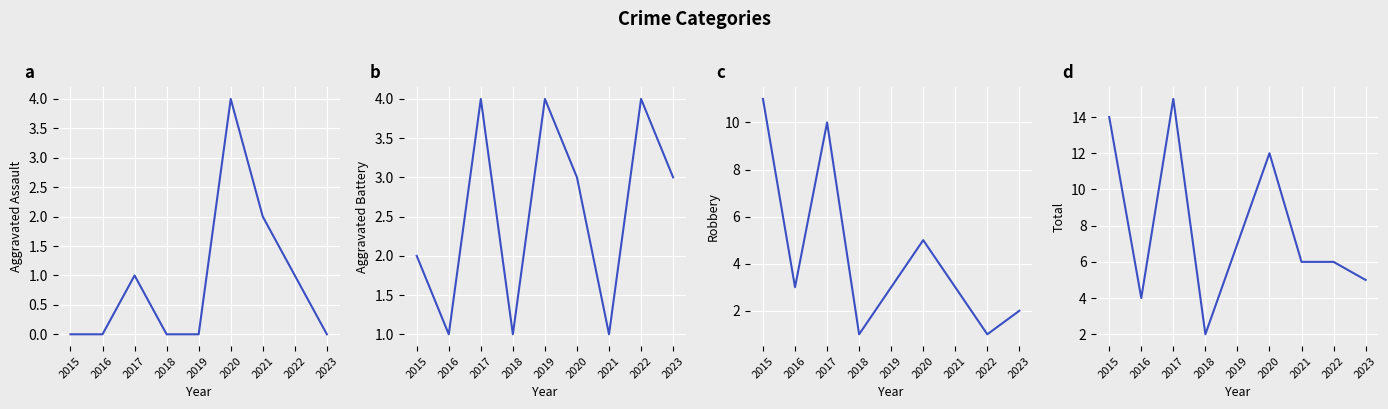

How many values in the Robbery series are below 3?

3